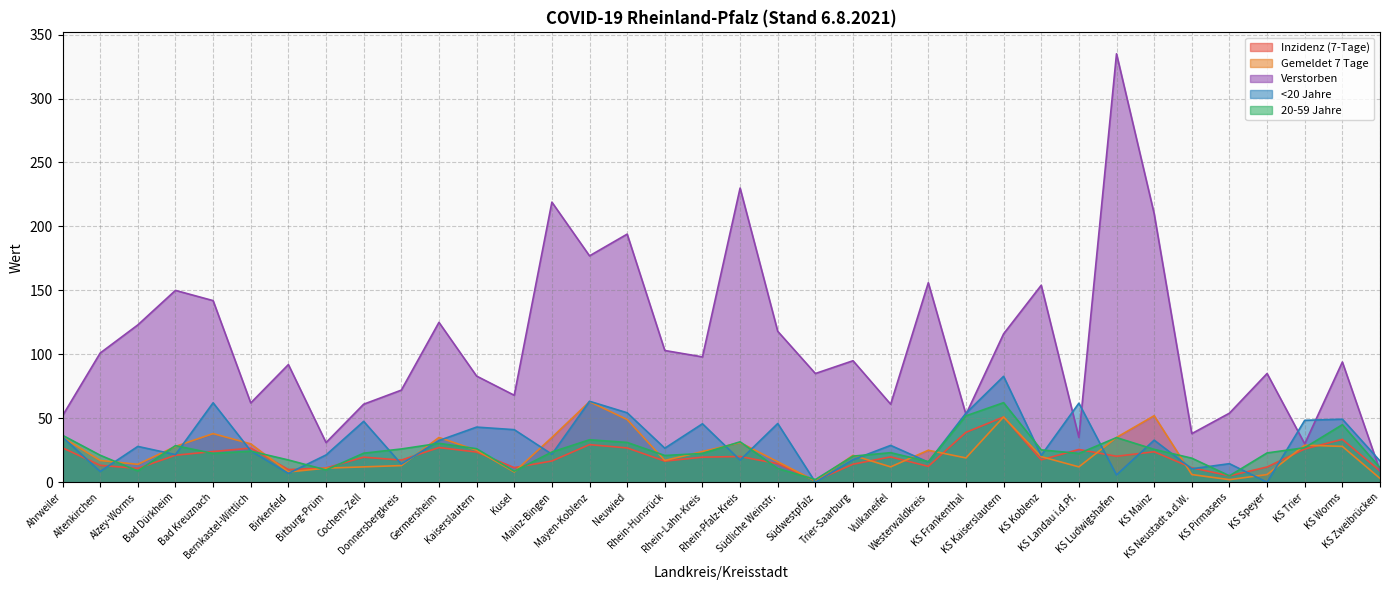

Reading left to right, what are all the values shown in this chart?

Inzidenz (7-Tage): 26.9	13.2	10.8	21.1	24.0	26.7	9.9	11.1	19.6	17.3	27.1	23.6	11.4	16.6	29.4	26.8	16.5	19.6	20.1	14.5	1.1	14.1	19.8	12.4	39.0	51.0	17.5	25.6	20.3	23.8	11.3	5.0	11.9	26.0	33.5	8.8
Gemeldet 7 Tage: 35.0	17.0	14.0	28.0	38.0	30.0	8.0	11.0	12.0	13.0	35.0	25.0	8.0	35.0	63.0	49.0	17.0	24.0	31.0	16.0	1.0	21.0	12.0	25.0	19.0	51.0	20.0	12.0	35.0	52.0	6.0	2.0	6.0	29.0	28.0	3.0
Verstorben: 52.0	101.0	123.0	150.0	142.0	62.0	92.0	31.0	61.0	72.0	125.0	83.0	68.0	219.0	177.0	194.0	103.0	98.0	230.0	118.0	85.0	95.0	61.0	156.0	53.0	116.0	154.0	35.0	335.0	210.0	38.0	54.0	85.0	30.0	94.0	9.0
<20 Jahre: 35.3	8.4	28.0	21.6	62.1	24.5	6.9	21.3	47.6	14.2	32.6	43.1	41.1	21.9	63.3	54.3	26.6	45.7	17.3	45.9	0.0	17.6	28.8	15.7	54.0	82.8	21.0	61.8	5.7	32.9	10.5	14.5	0.0	48.4	49.3	16.6
20-59 Jahre: 36.7	21.1	8.8	28.6	22.5	24.3	17.4	9.6	22.7	26.0	30.4	26.2	8.6	23.6	33.2	31.1	20.9	22.5	31.6	10.7	2.1	20.4	23.1	16.1	51.9	62.2	25.3	22.5	34.9	25.7	18.8	5.0	22.9	27.0	45.0	11.3